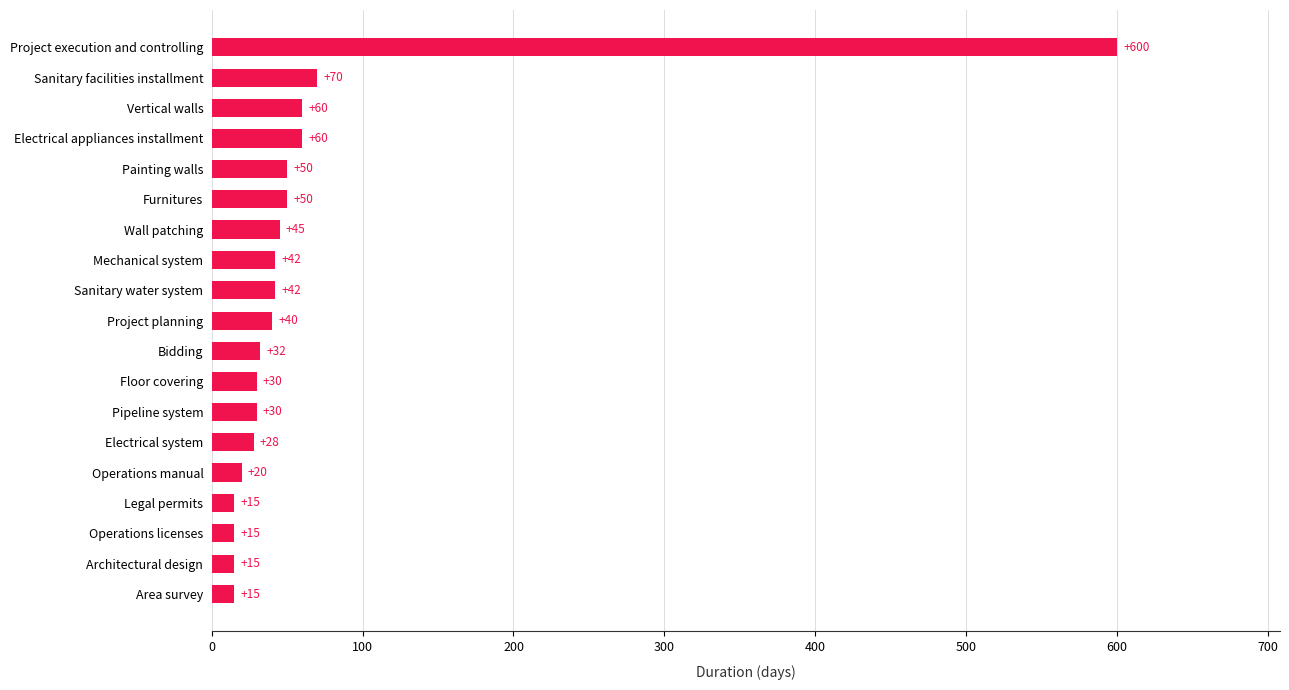

The value at Bidding is 9. True or false?

False